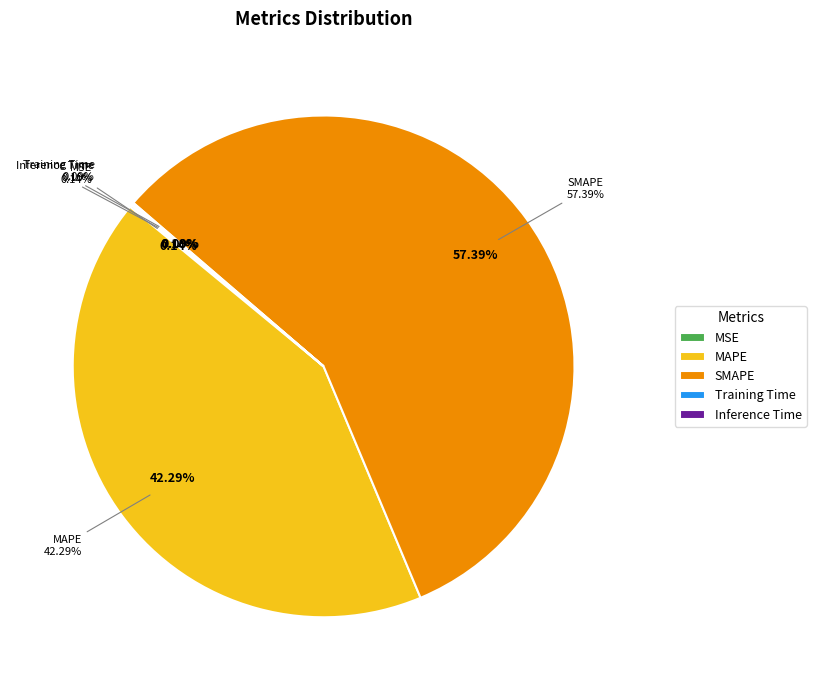

True or false: MAPE accounts for 42% of the total.

True